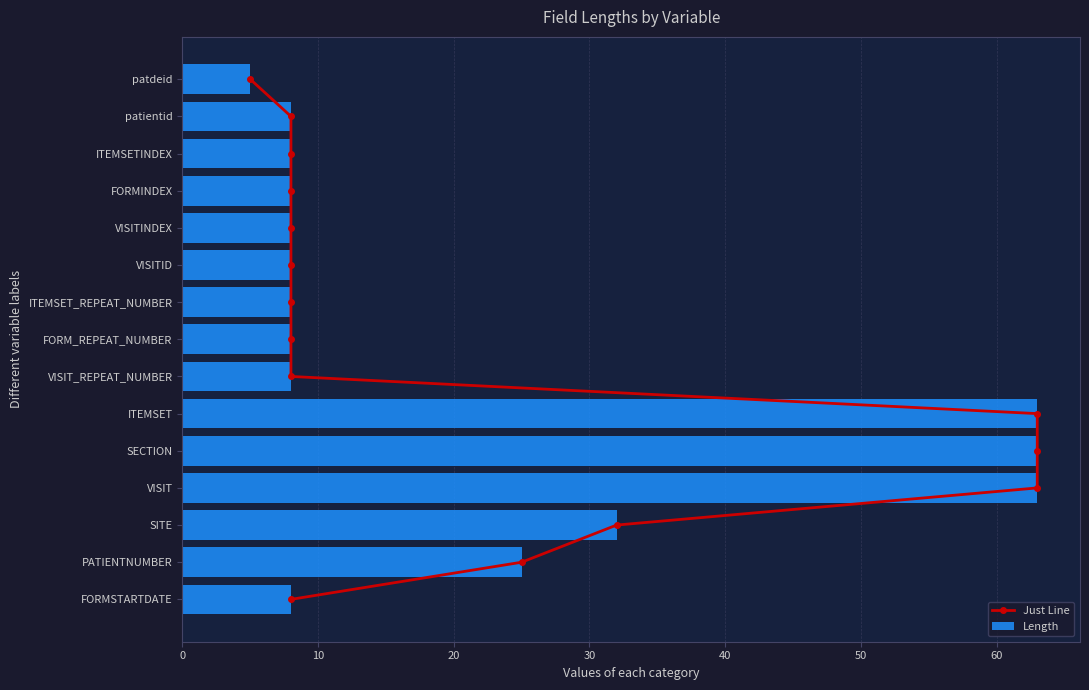

What is the value of the Just Line bar at the 9th from the left?

8